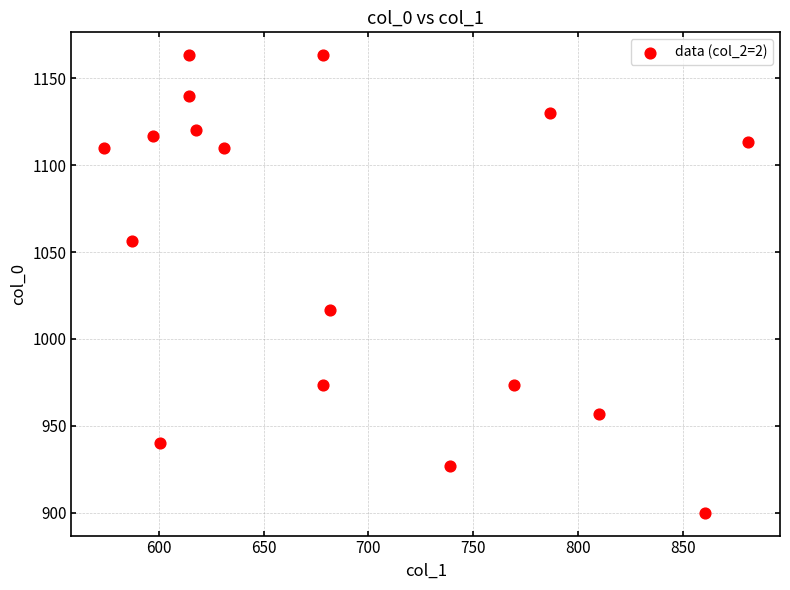

What is the range of Y values (max minus min)?

263.3